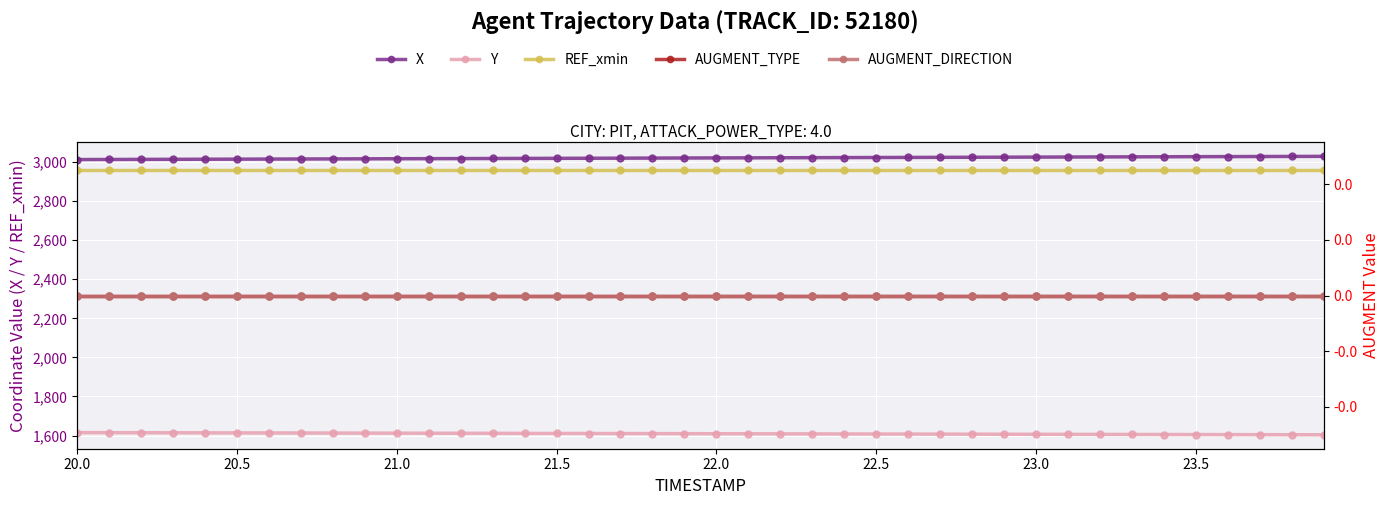

True or false: REF_xmin and AUGMENT_DIRECTION cross at least once.

False